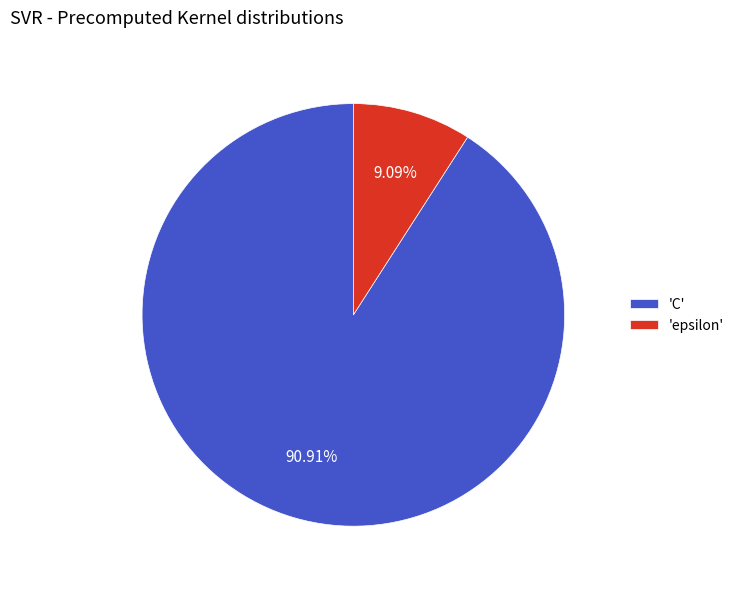

Rank the categories by value from highest to lowest.

'C', 'epsilon'